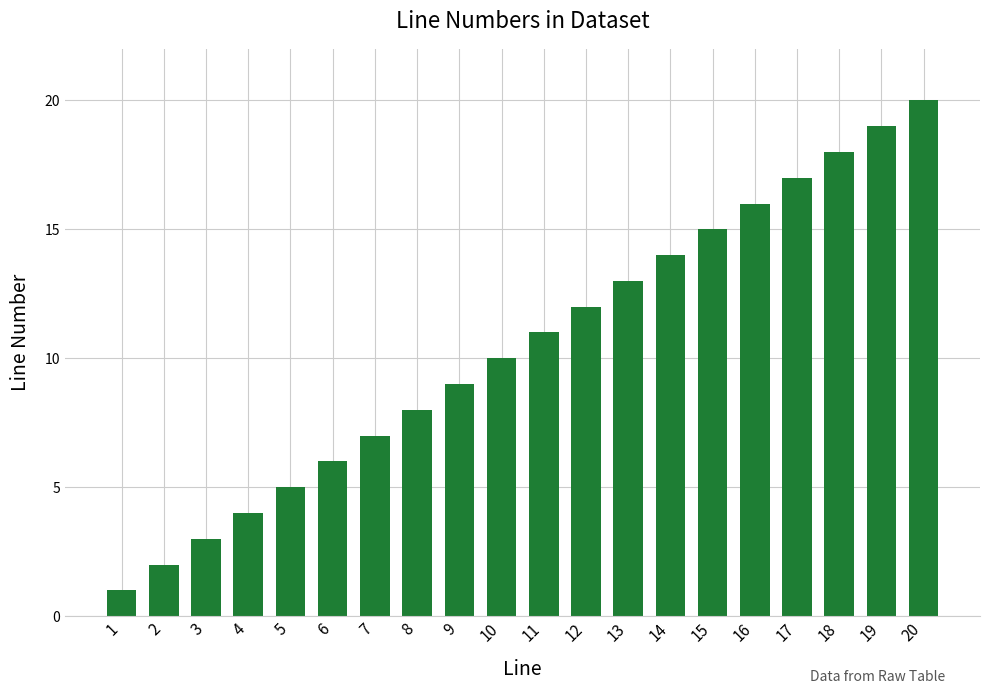

What is the value of the 18th bar from the left?

18